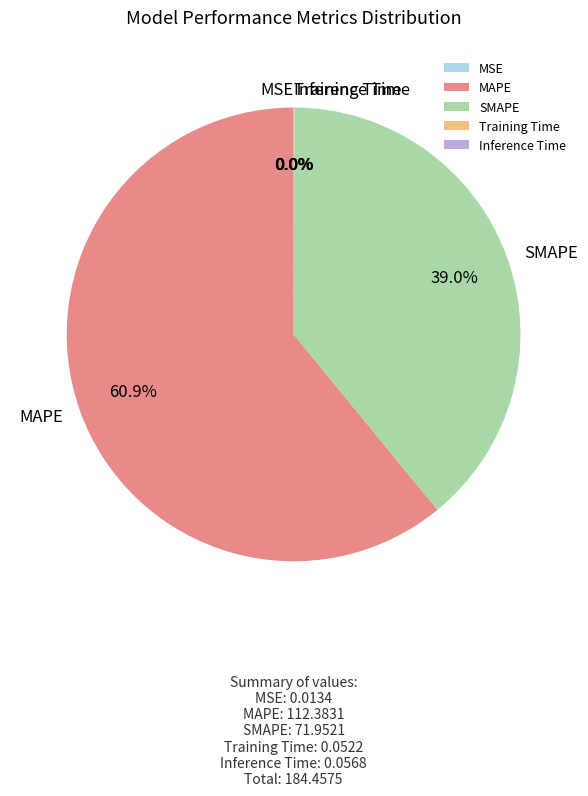

What portion of the pie excludes SMAPE?

61.0%